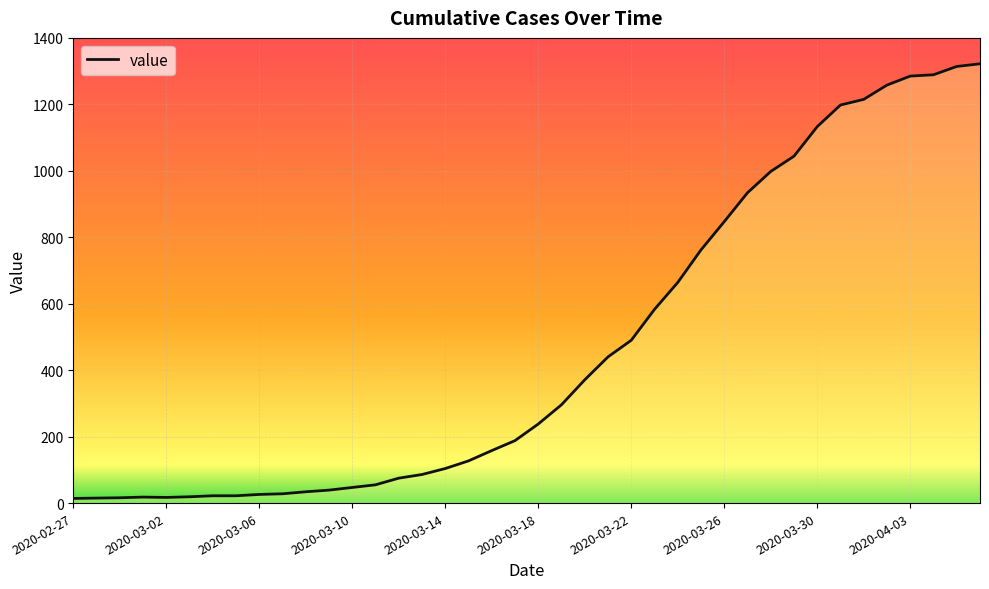

Reading left to right, what are all the values shown in this chart?

14	15	16	18	17	19	22	22	26	28	34	39	47	55	75	86	104	127	158	188	238	296	371	440	490	583	664	762	847	934	998	1044	1133	1198	1215	1258	1285	1289	1314	1322